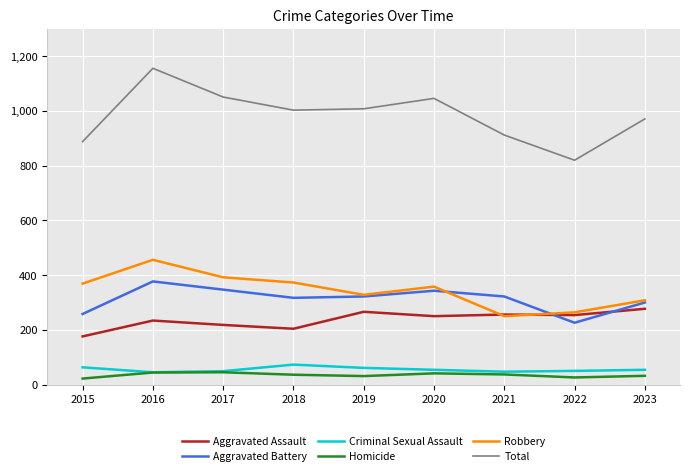

Between 2018 and 2020, which series saw the biggest shift?

Aggravated Assault